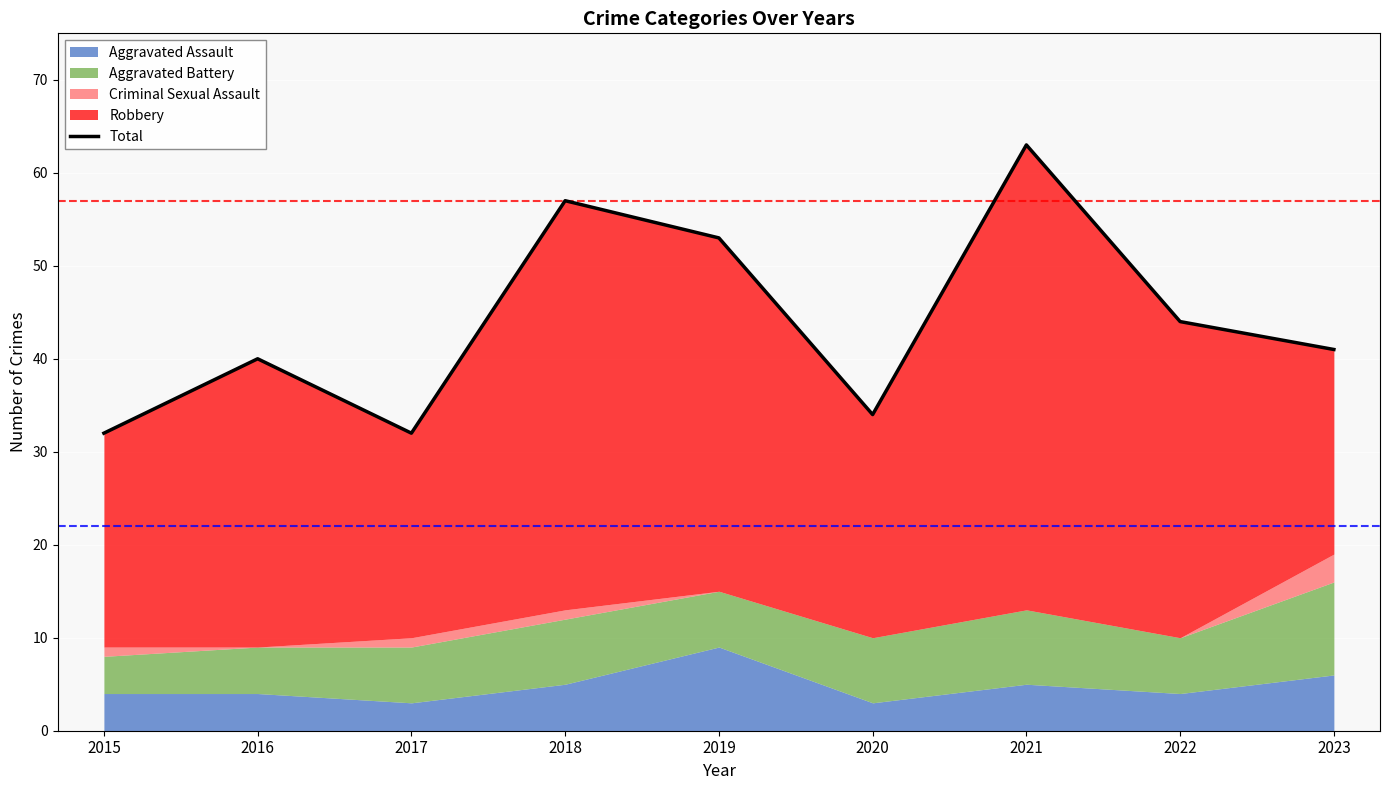

Where is the first local minimum?

2017